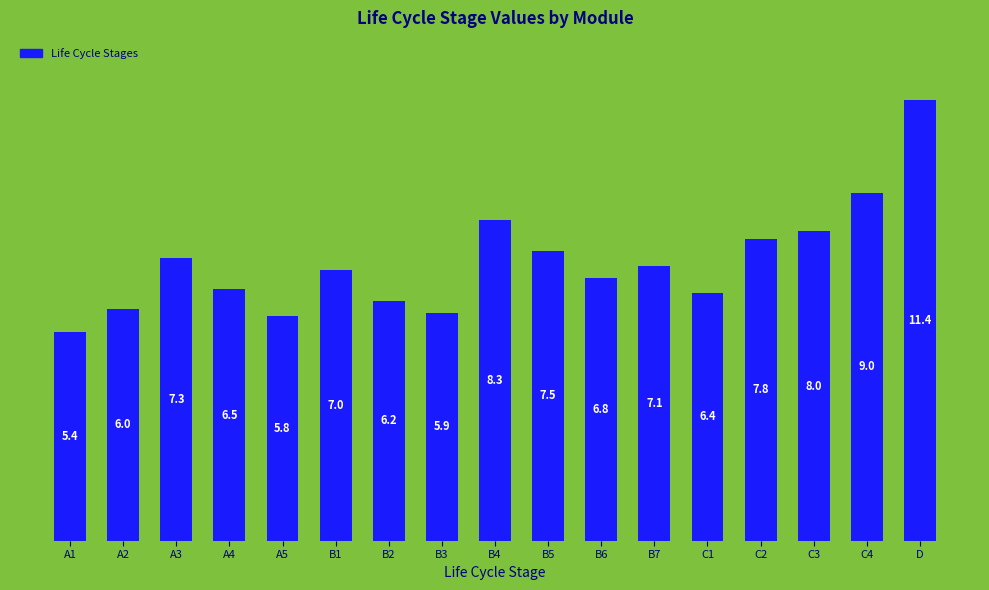

Rank the categories by value from lowest to highest.

A1, A5, B3, A2, B2, C1, A4, B6, B1, B7, A3, B5, C2, C3, B4, C4, D